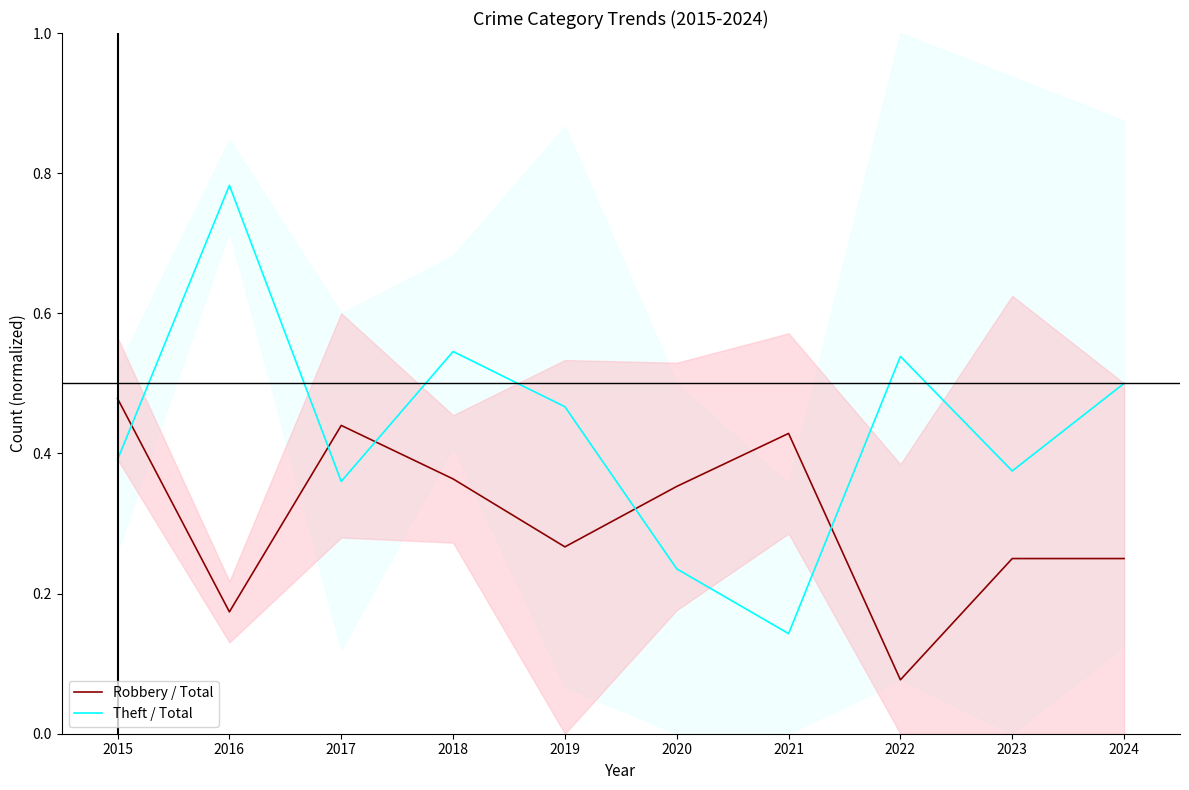

Between 2023 and 2022, which is larger?

2023